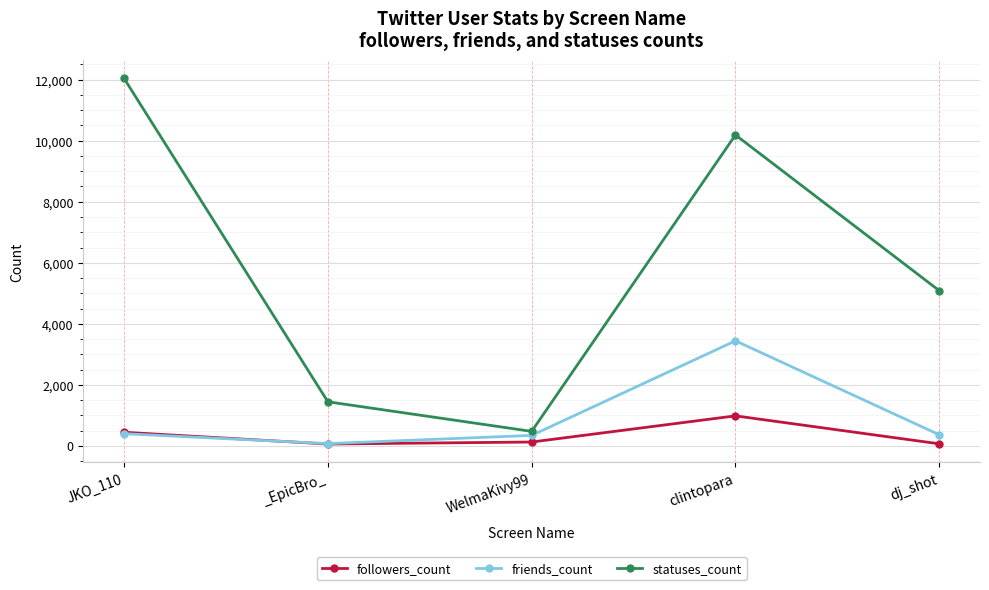

Where is statuses_count nearest to the value 6257?

dj_shot